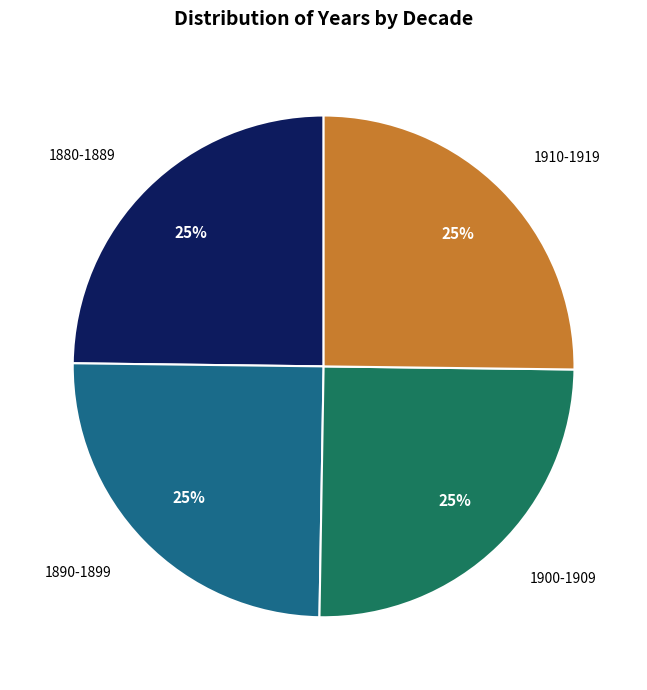

Is there any slice that represents more than half of the pie?

No